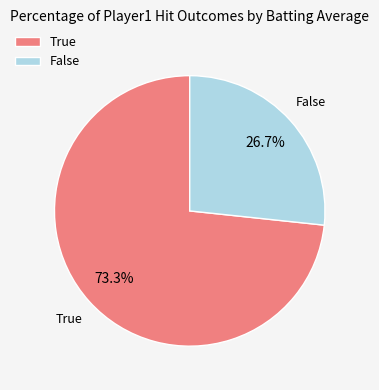

Do False and True together represent more than half of the pie?

Yes